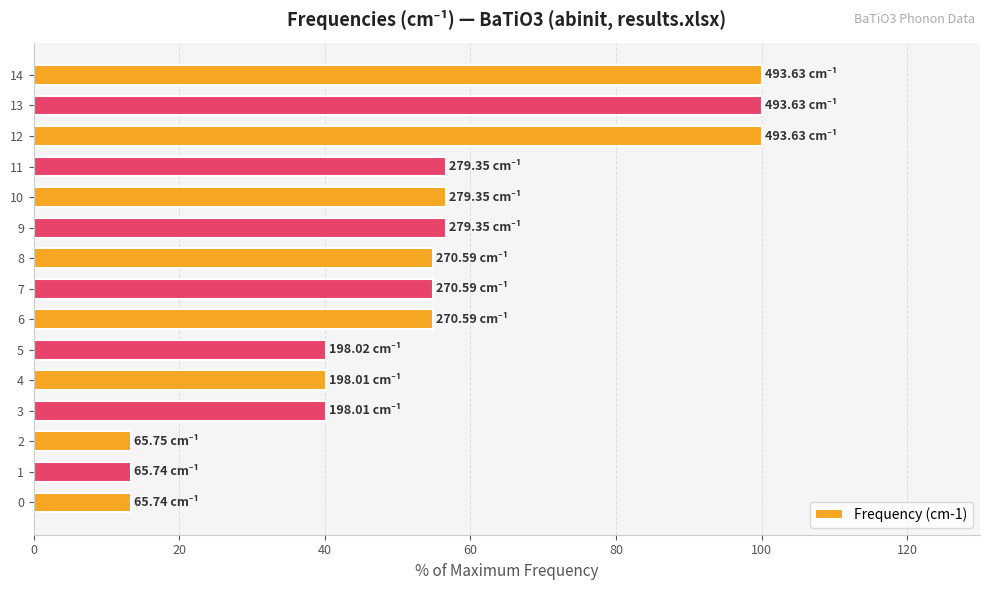

What is the ratio of the value at 14 to the value at 12?

1.0